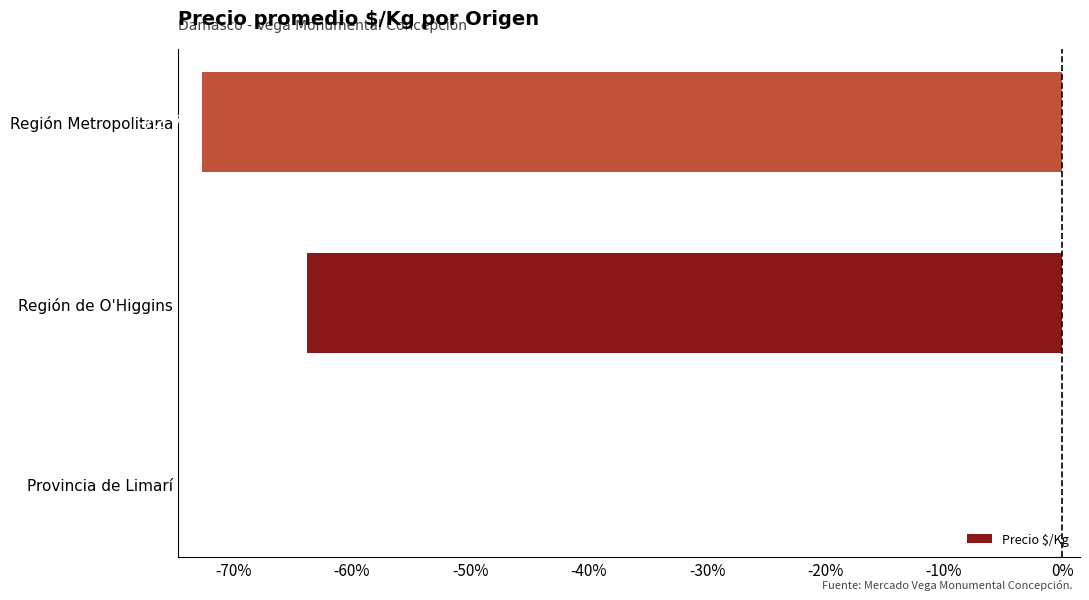

Reading bottom to top, what are all the values shown in this chart?

Provincia de Limarí=0.0	Región de O'Higgins=-63.8	Región Metropolitana=-72.7